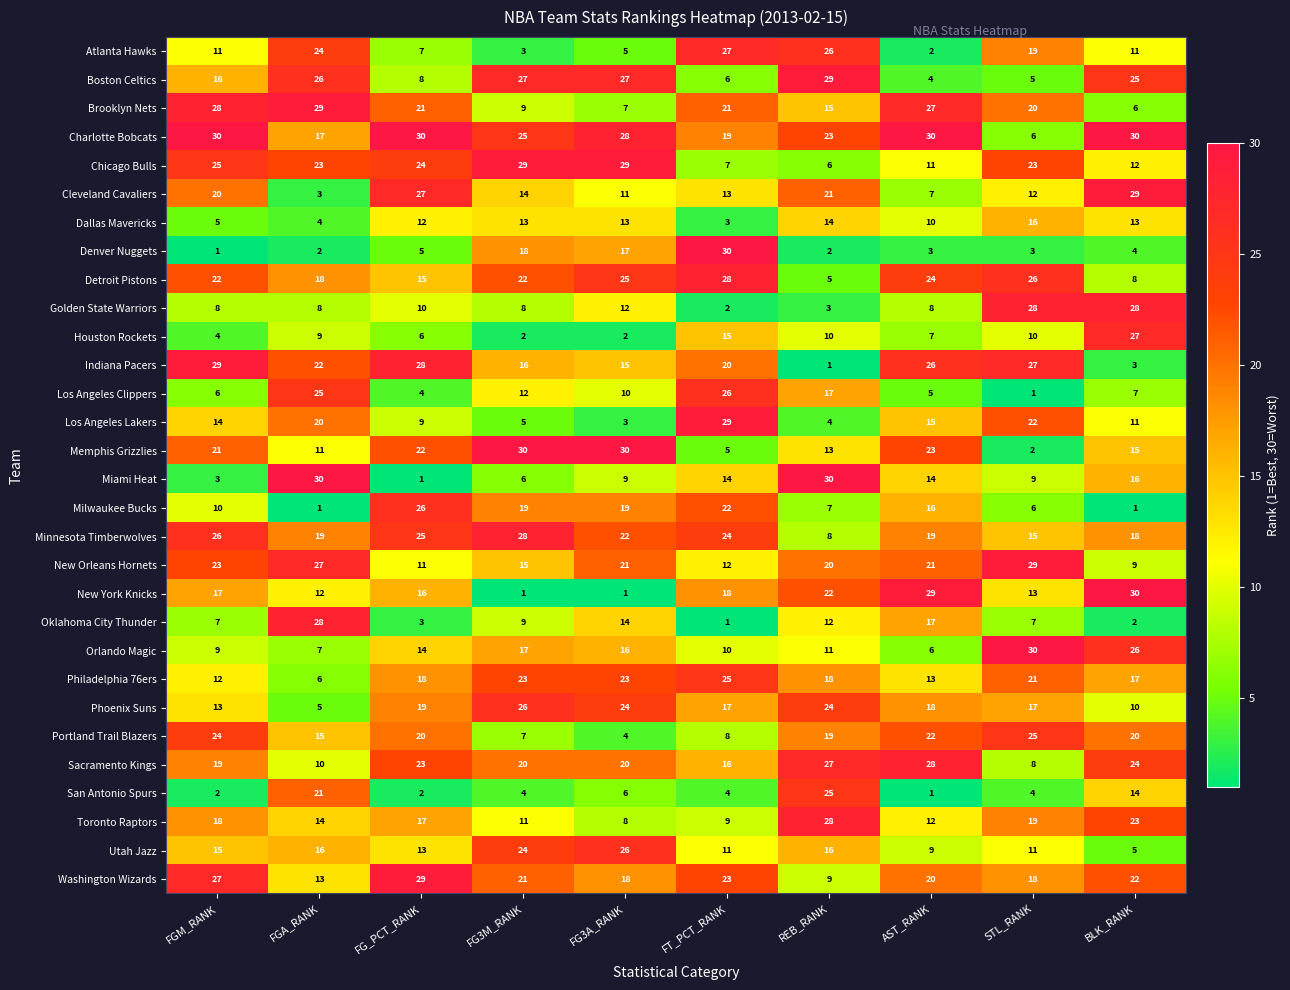

At which category is the sum across all series the highest?

BLK_RANK